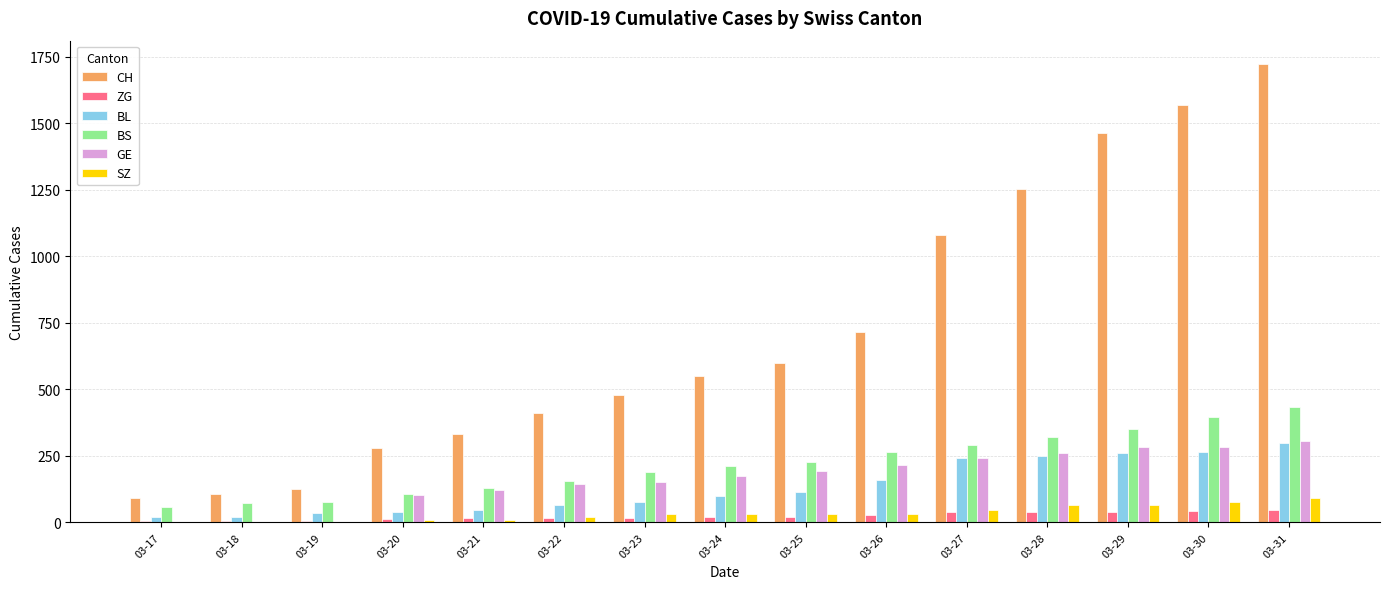

How many data points does each series have?

15